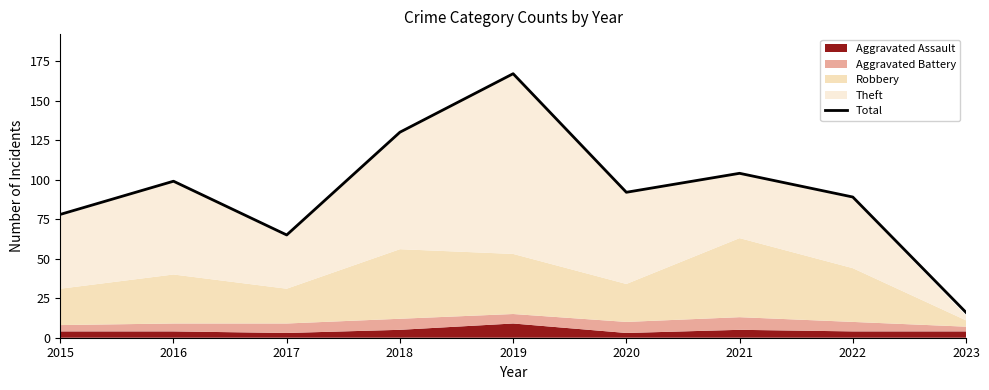

List the labels in order of value, smallest first.

2023, 2017, 2015, 2022, 2020, 2016, 2021, 2018, 2019